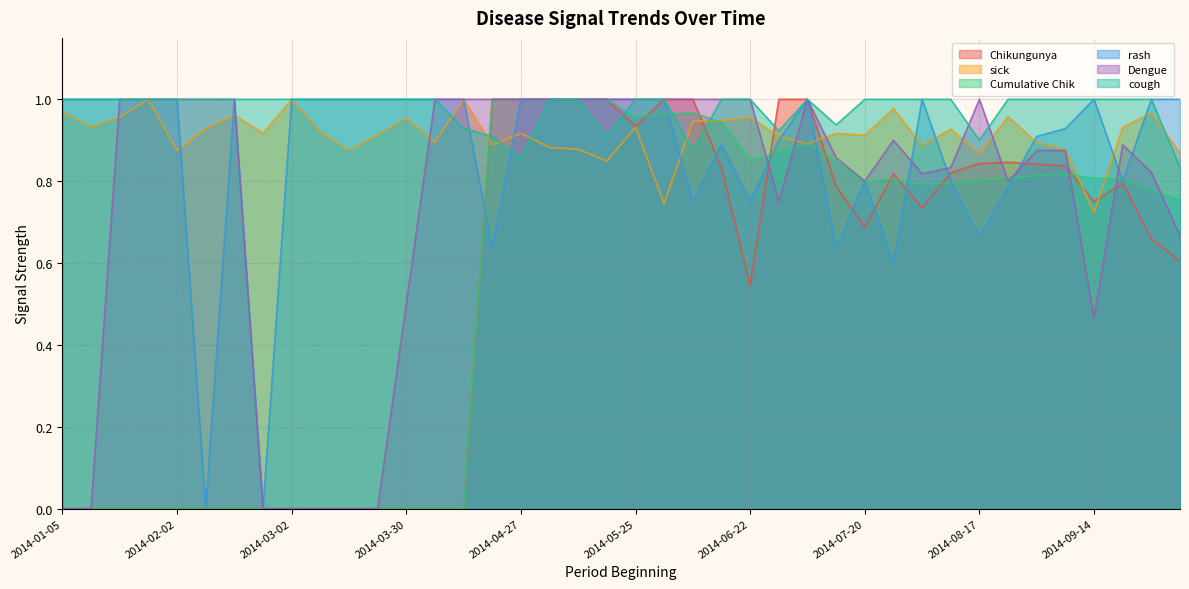

Which label corresponds to the smallest value in the chart?

2014-01-05